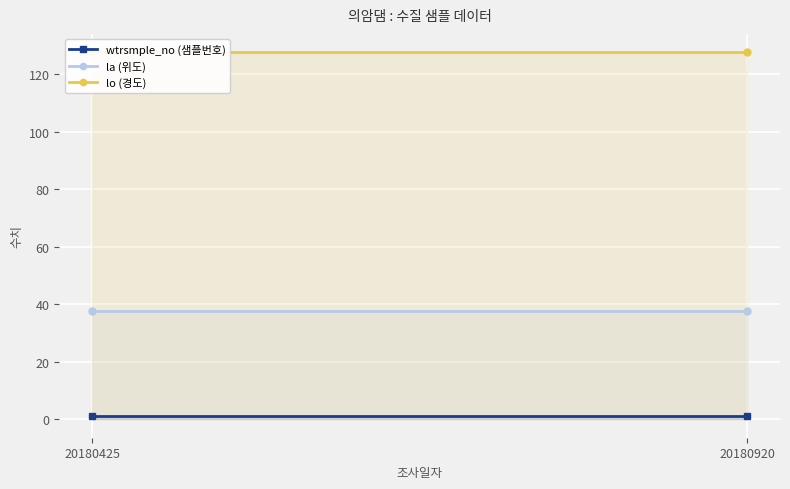

Rank the series by their average value, from highest to lowest.

lo (경도), la (위도), wtrsmple_no (샘플번호)